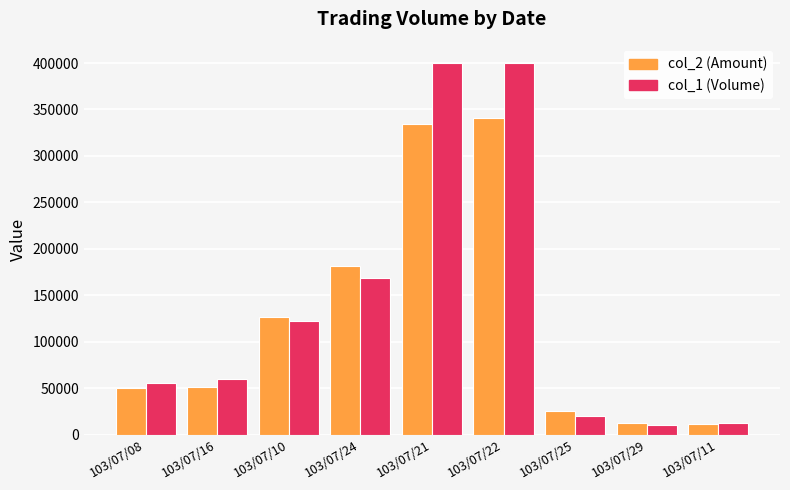

The col_2 (Amount) series shows 126380 at 103/07/10. True or false?

True